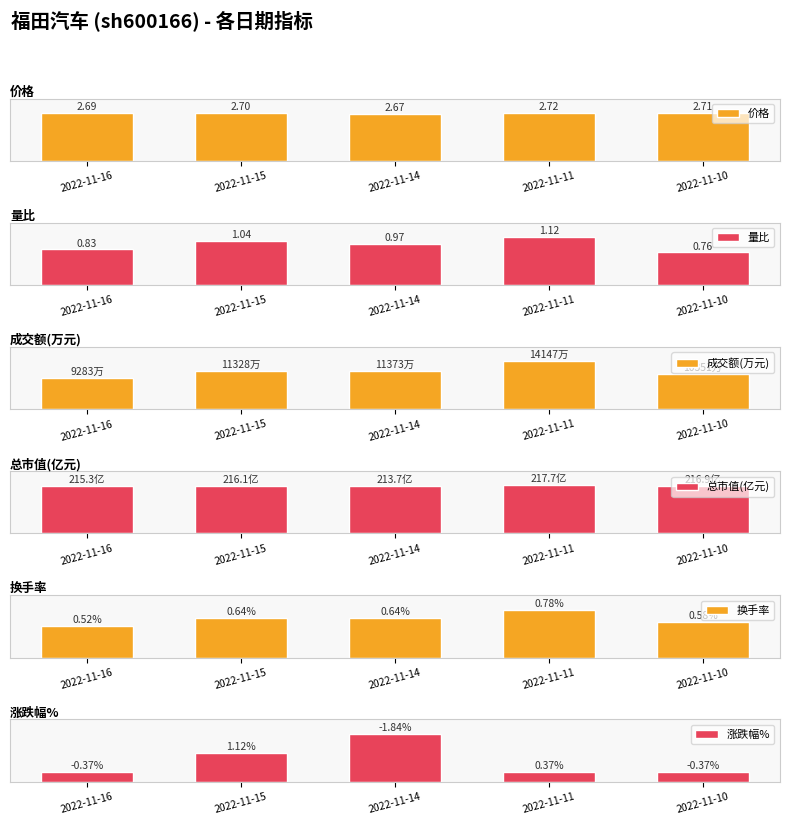

Which series has the largest total across all categories?

总市值(亿元)